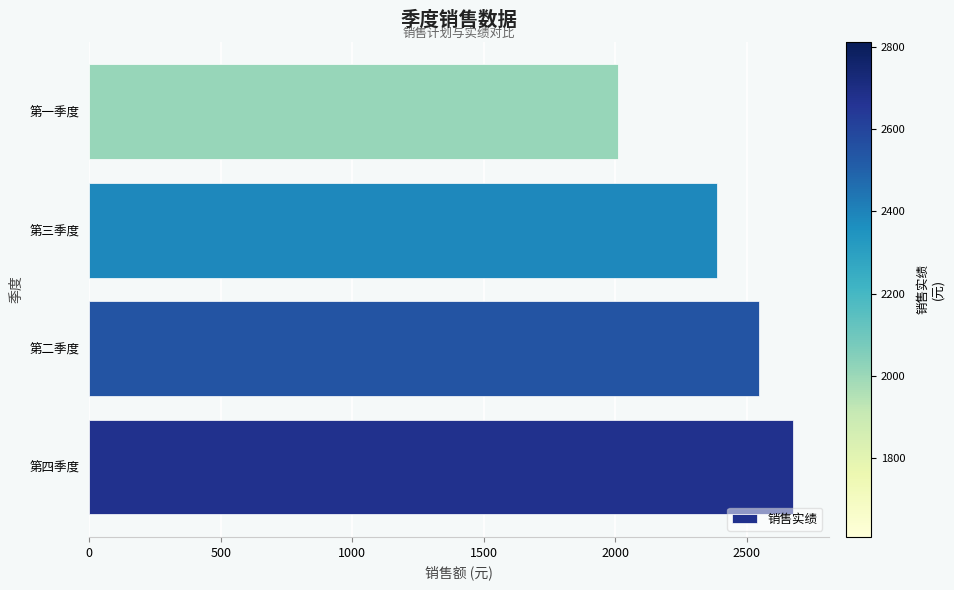

Count the number of data series in this chart.

1